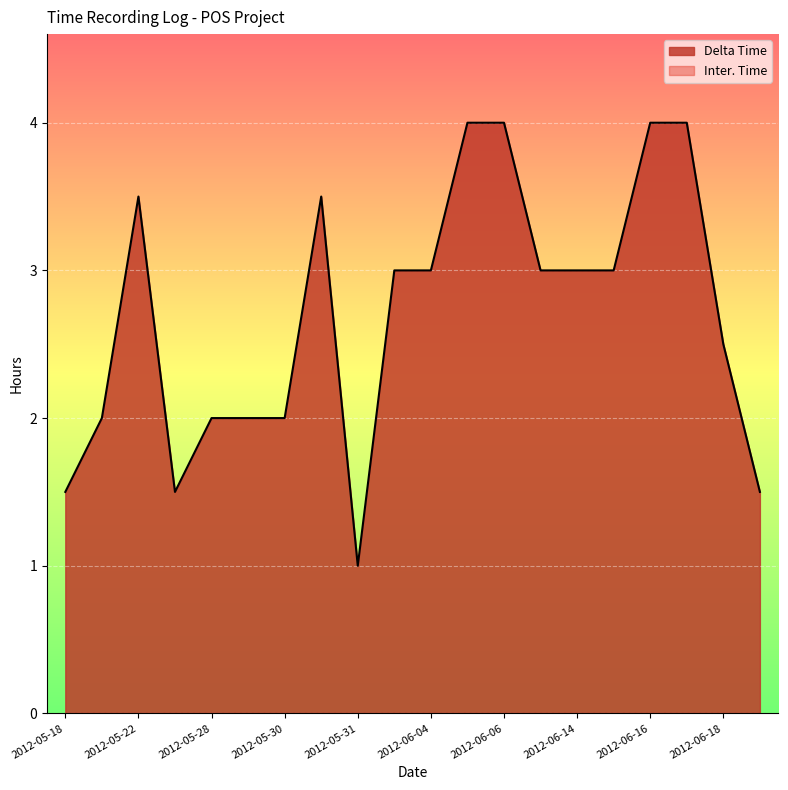

How many lines are shown in the chart?

2